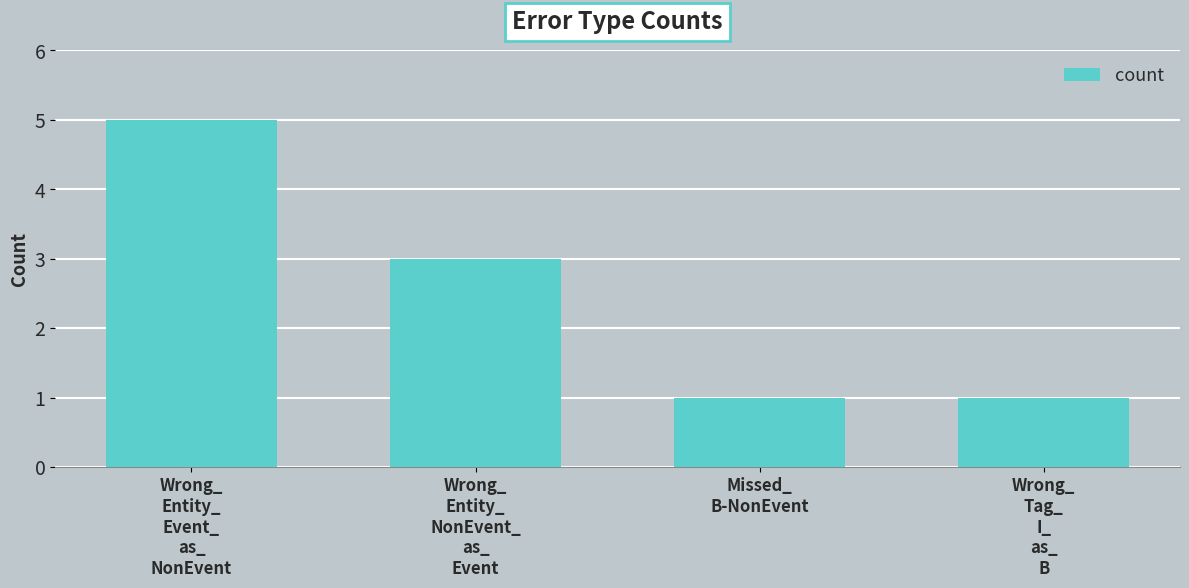

What is the greatest value displayed?

5